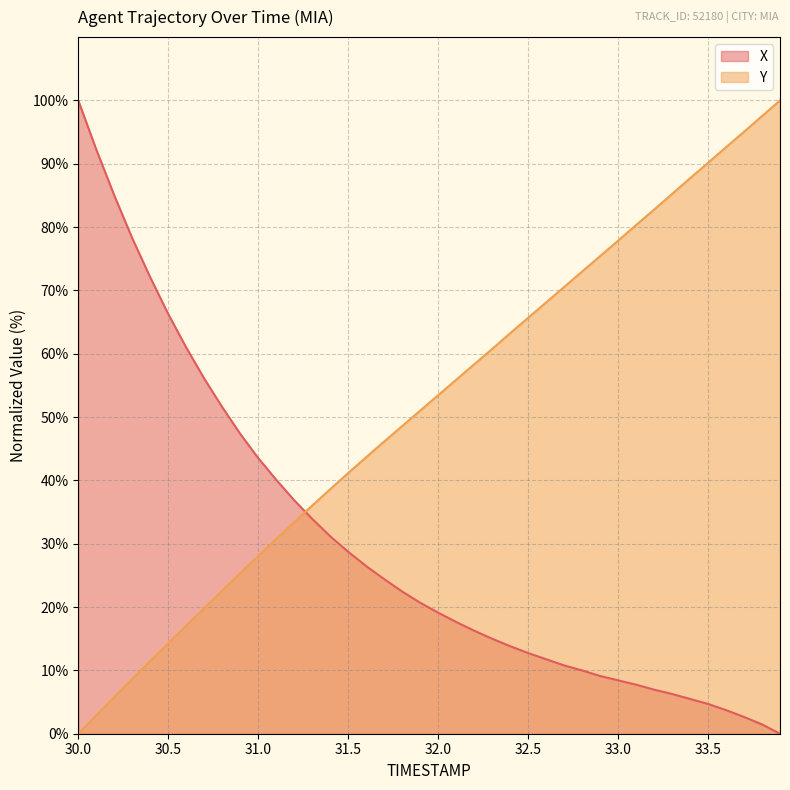

What is the value of the Y point at the 7th from the left?

17.1